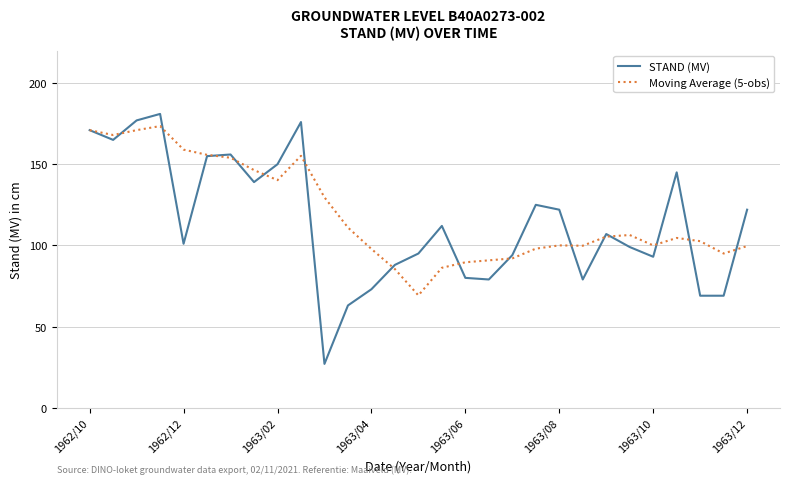

Which series has the widest spread of values?

STAND (MV)